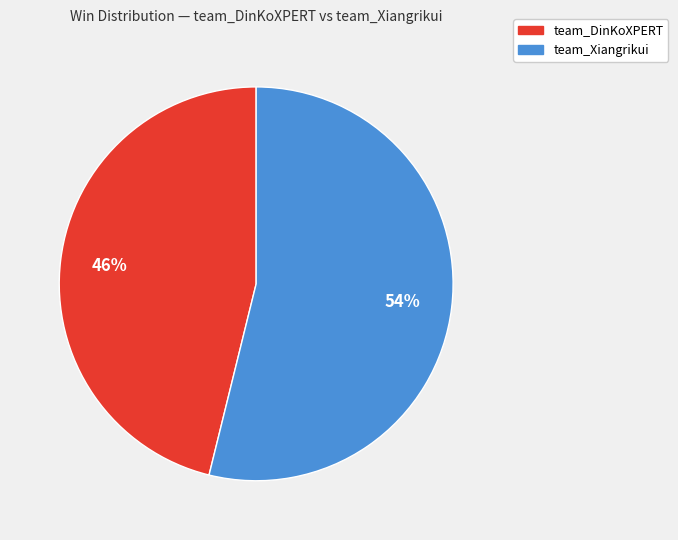

Is there any slice that represents more than half of the pie?

Yes